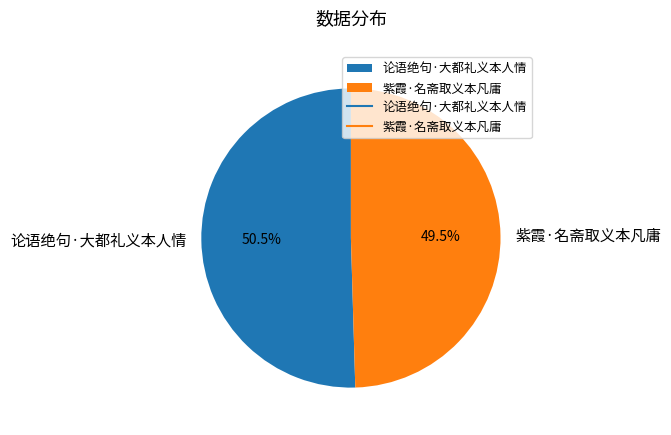

Combined, what portion of the pie is 论语绝句·大都礼义本人情 and 紫霞·名斋取义本凡庸?

100.0%